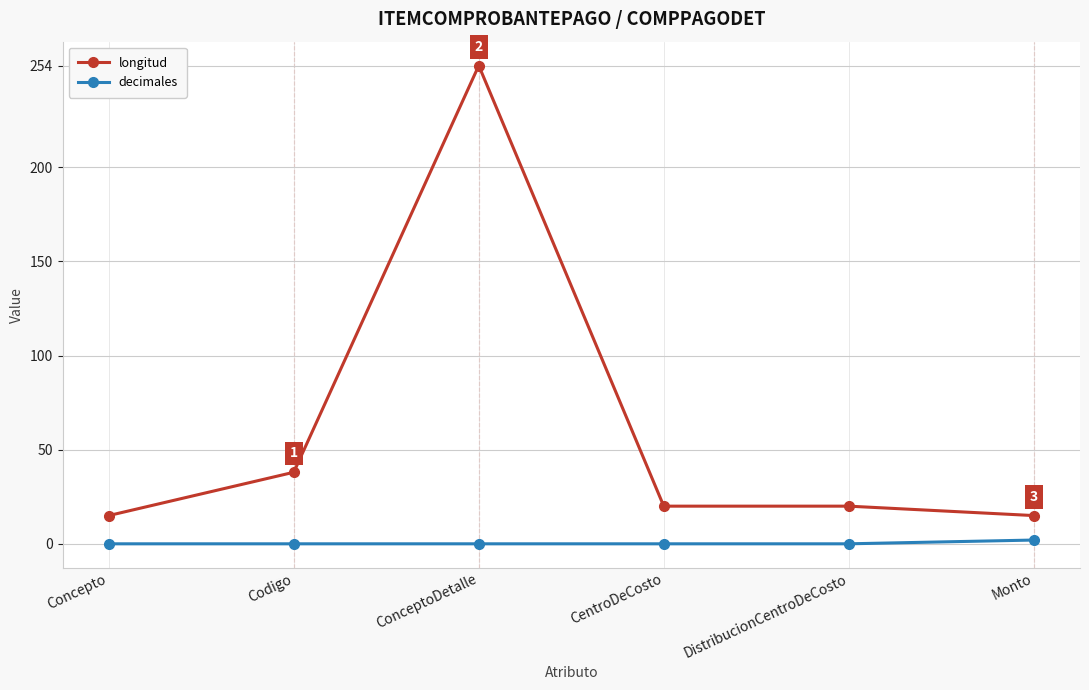

Which series changed the most between Concepto and ConceptoDetalle?

longitud